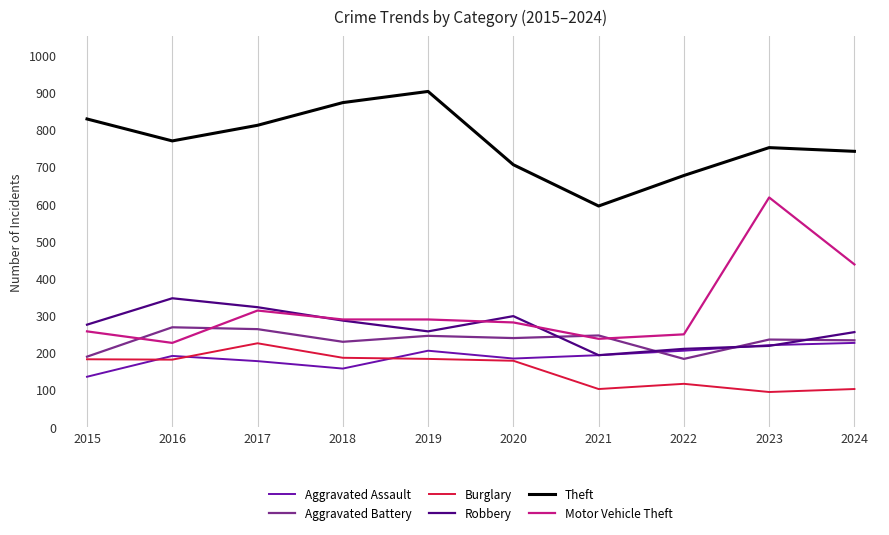

At which category does Burglary reach its first local peak?

2017